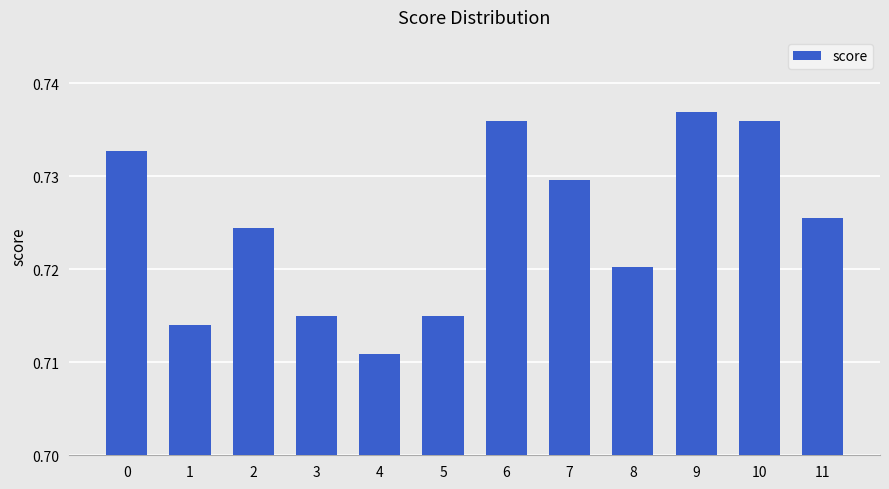

Which category has the highest value across all series?

9